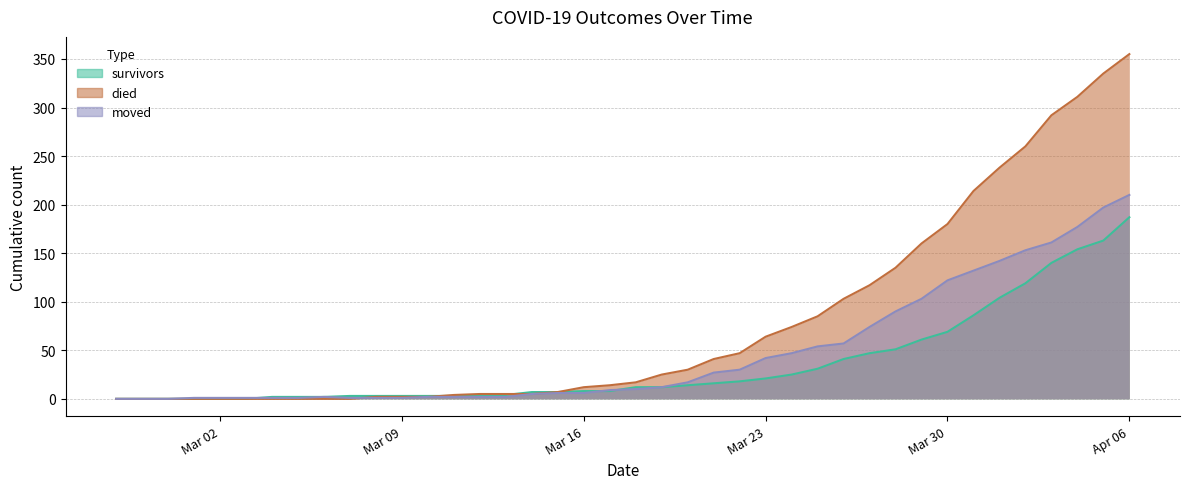

What are all the series names shown in the legend?

survivors, died, moved